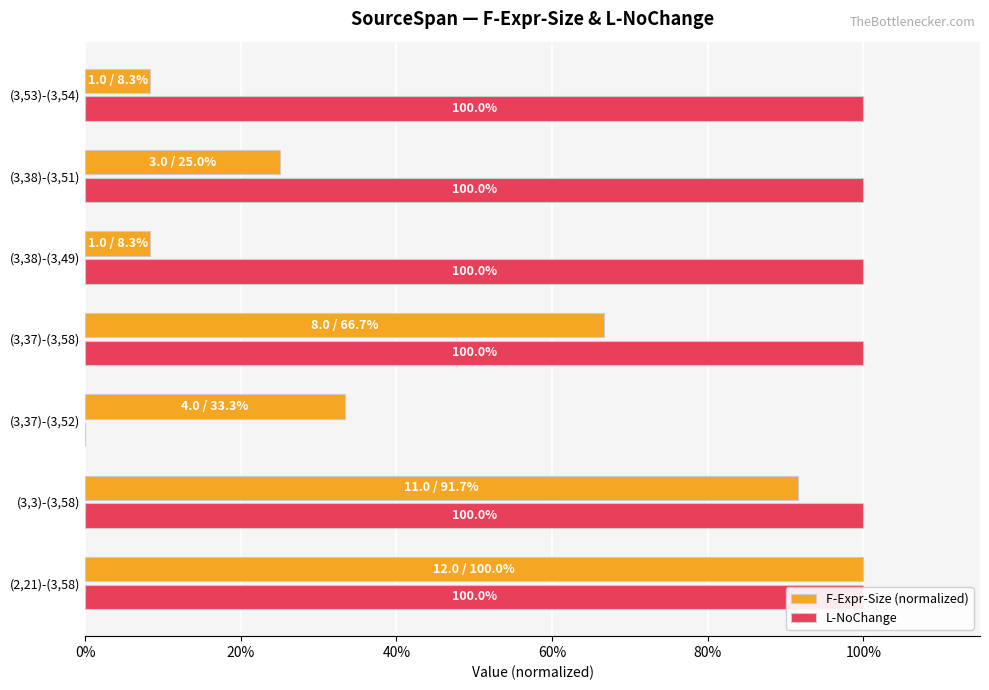

Is the value of L-NoChange at (3,37)-(3,58) greater than the value of F-Expr-Size (normalized) at (3,3)-(3,58)?

Yes